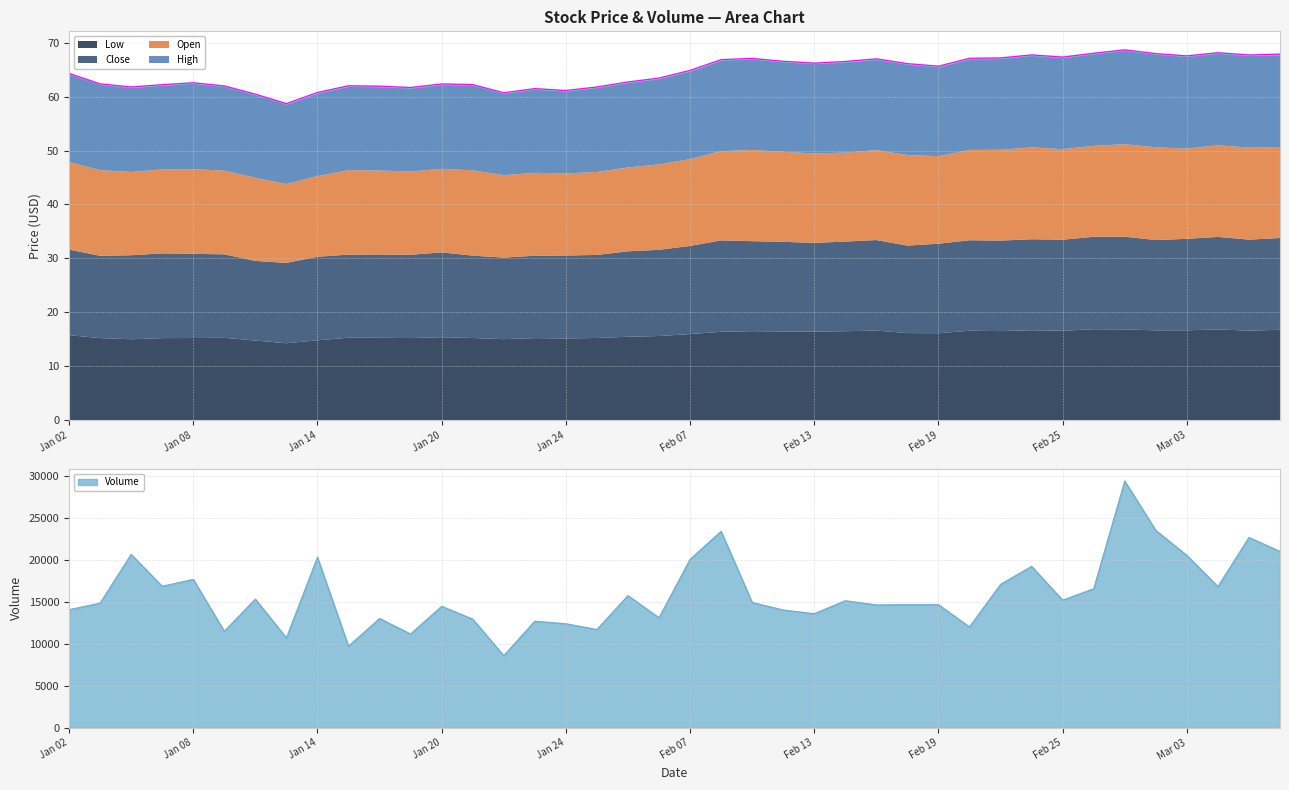

Reading right to left, list all the values displayed in this chart.

open: 16.9	17.1	17.0	16.7	17.2	17.2	16.9	16.8	17.0	16.8	16.8	16.2	16.8	16.7	16.5	16.6	16.7	16.9	16.6	16.1	15.8	15.6	15.4	15.2	15.4	15.3	15.8	15.5	15.4	15.6	15.7	15.0	14.6	15.4	15.5	15.7	15.6	15.4	15.9	16.2
high: 17.2	17.2	17.2	17.2	17.4	17.5	17.2	17.1	17.1	17.0	17.0	16.7	16.9	16.9	16.9	16.8	16.8	17.0	17.0	16.5	16.0	15.9	15.8	15.4	15.6	15.3	15.9	15.8	15.6	15.7	15.7	15.5	14.9	15.5	15.7	16.0	15.7	15.8	16.0	16.4
close: 17.0	16.9	17.2	17.0	16.8	17.2	17.1	16.9	16.9	16.8	16.8	16.6	16.2	16.8	16.6	16.5	16.6	16.7	16.9	16.4	16.0	15.8	15.4	15.4	15.3	15.1	15.3	15.7	15.4	15.4	15.4	15.5	14.9	14.8	15.5	15.6	15.7	15.6	15.3	15.9
low: 16.8	16.6	16.8	16.7	16.6	16.8	16.9	16.6	16.7	16.5	16.6	16.1	16.1	16.6	16.5	16.4	16.4	16.5	16.4	16.0	15.6	15.5	15.2	15.2	15.2	15.0	15.2	15.4	15.2	15.3	15.3	14.8	14.3	14.8	15.3	15.2	15.2	15.0	15.2	15.8
volume: 20989.5	22657.9	16809.0	20519.4	23490.0	29368.0	16559.2	15192.0	19216.0	17074.0	12006.0	14652.0	14658.0	14628.2	15128.0	13582.0	14026.0	14924.2	23386.0	20052.0	13096.7	15740.0	11699.0	12393.0	12695.0	8594.0	12939.0	14468.0	11173.0	13013.0	9715.0	20294.0	10706.0	15319.0	11494.0	17672.0	16849.0	20643.0	14836.8	14065.8